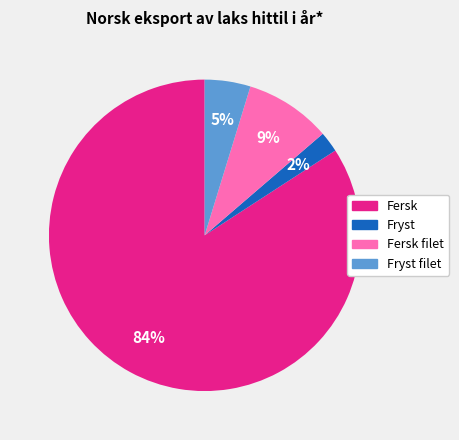

Count the number of slices in the pie.

4